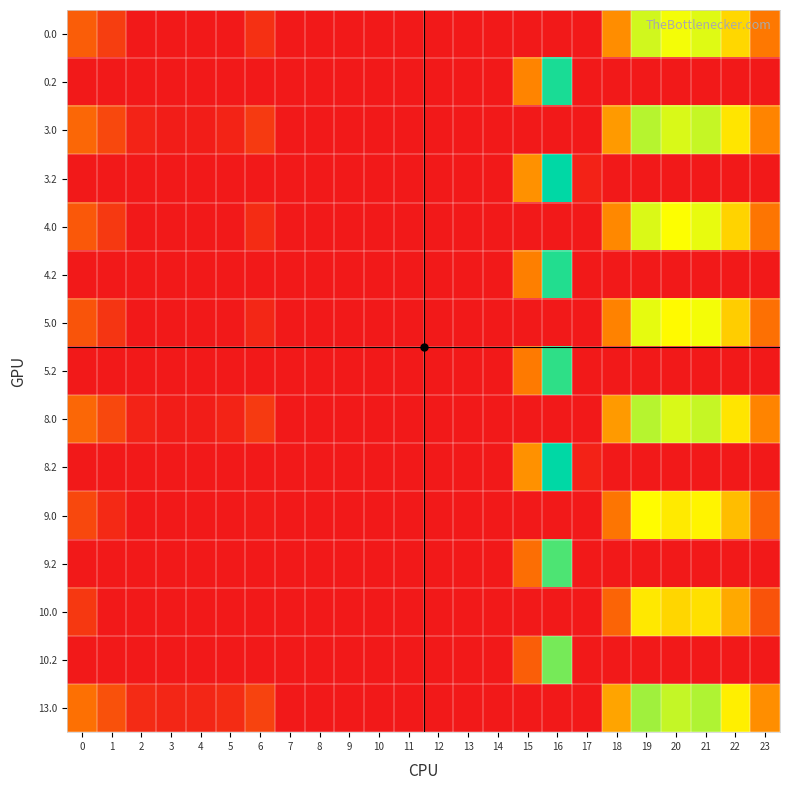

What is the greatest value displayed?

321.2